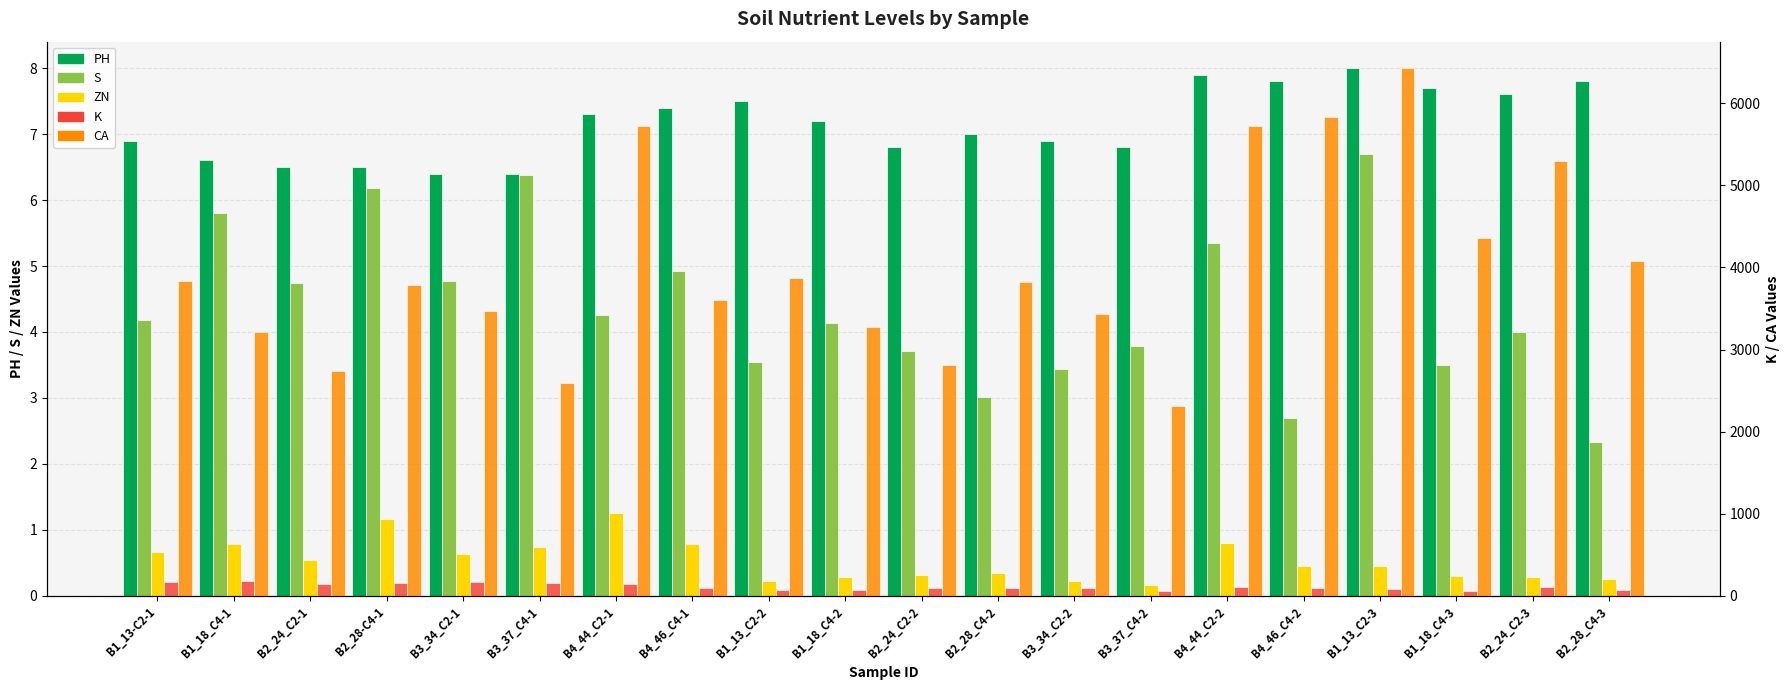

What is the total value across all series at B4_46_C4-2?

5938.0